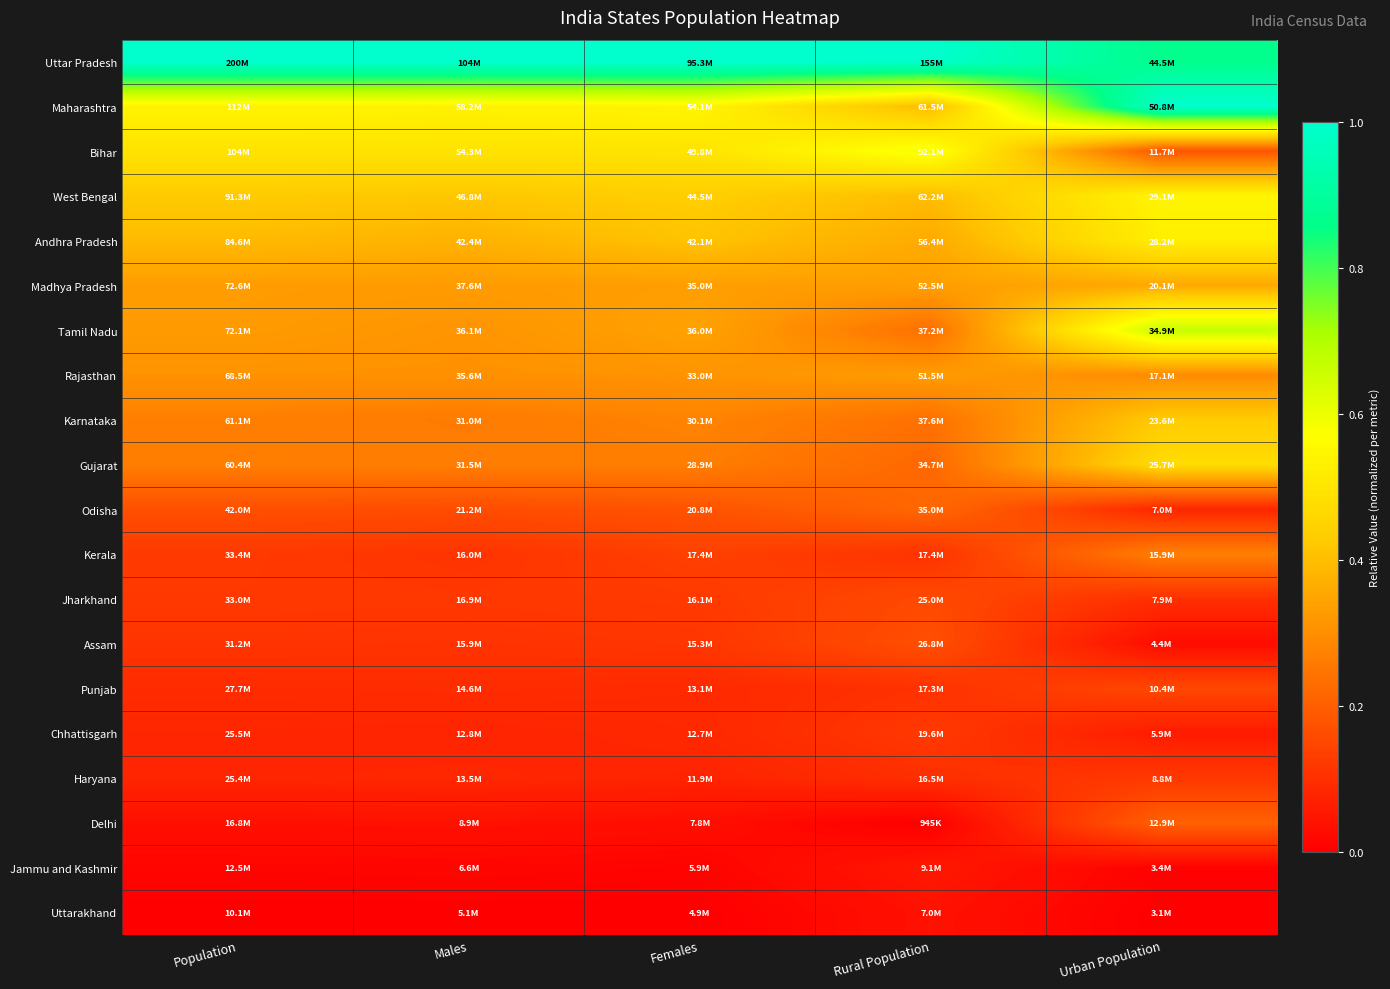

What is the maximum value shown in the chart?

1.0